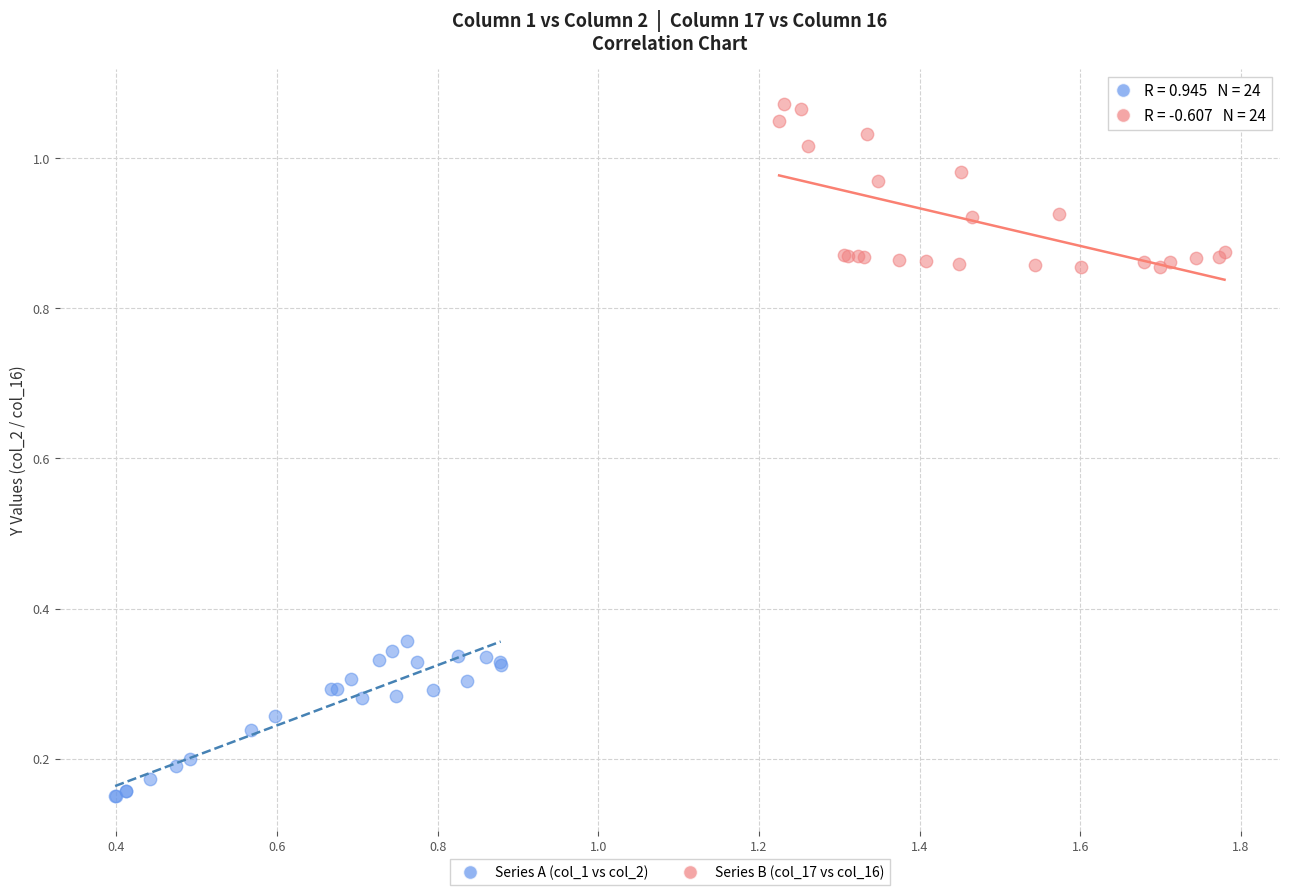

Which series contains the lowest Y value?

Series A (col_1 vs col_2)